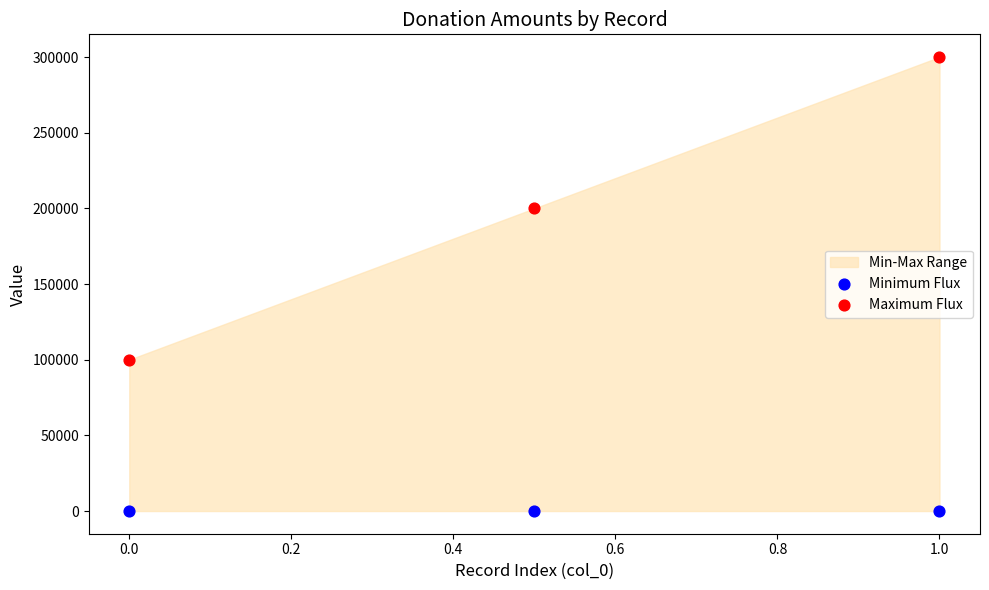

Which series reaches the maximum Y coordinate?

Maximum Flux